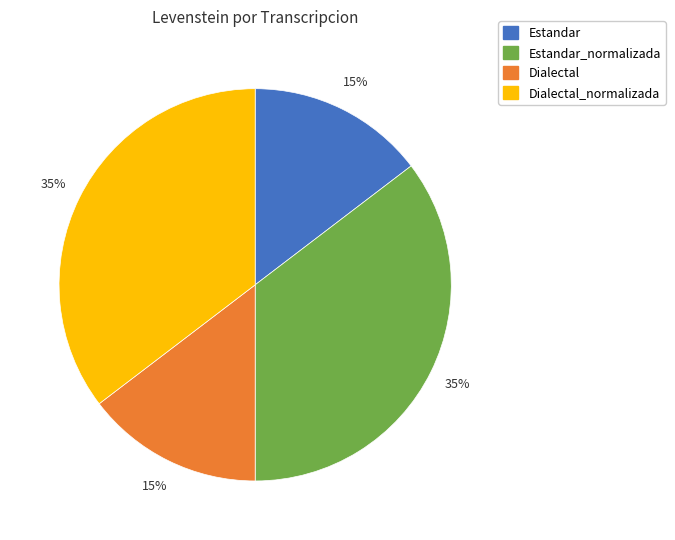

What percentage is the Estandar slice, to the nearest percent?

15%